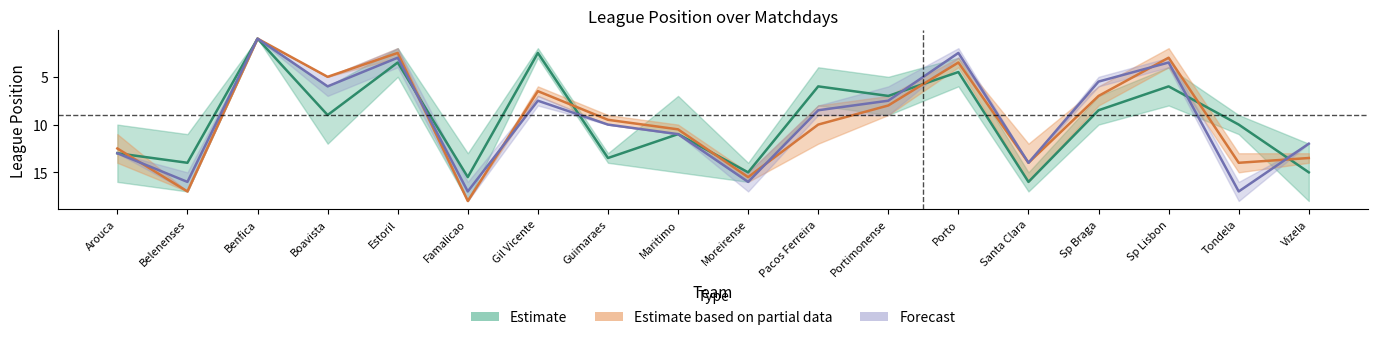

What is the label of the 4th point from the left?

Boavista